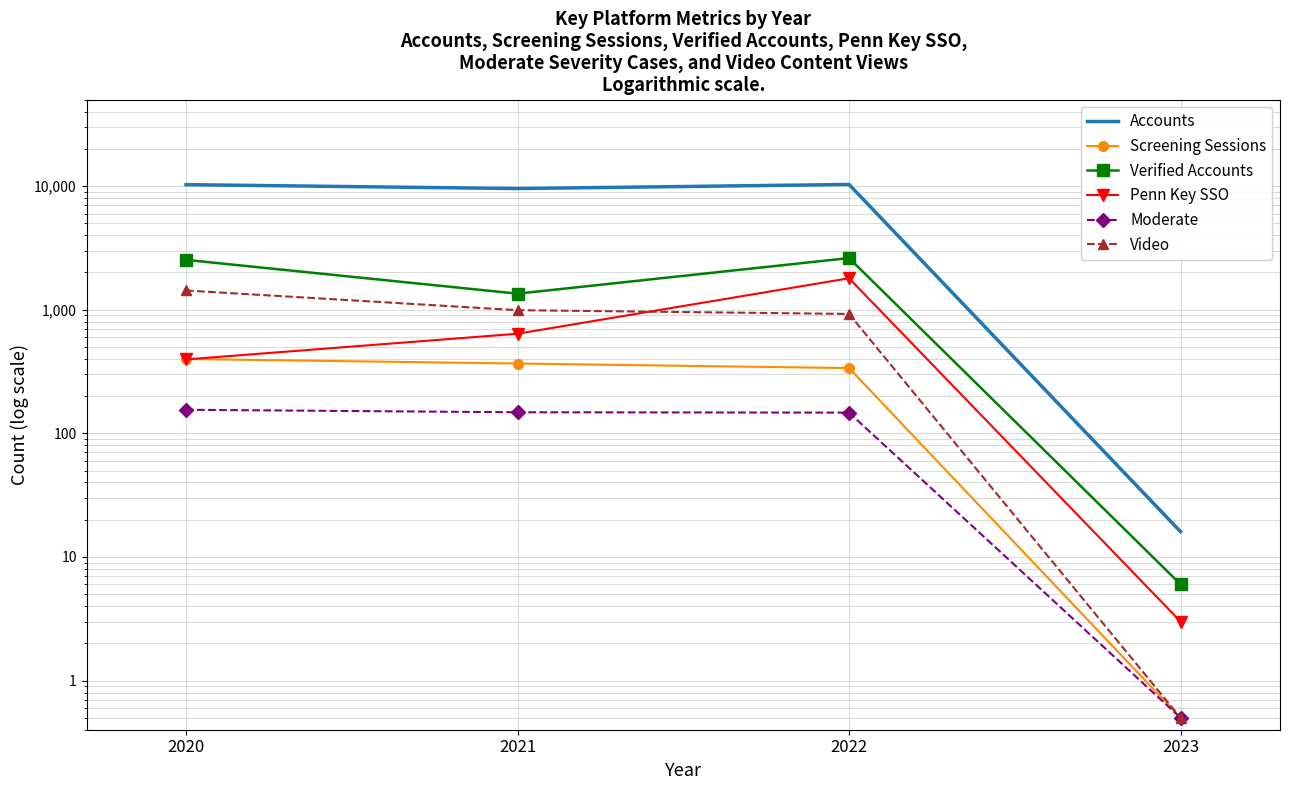

How many interior local peaks does the Penn Key SSO series have?

1